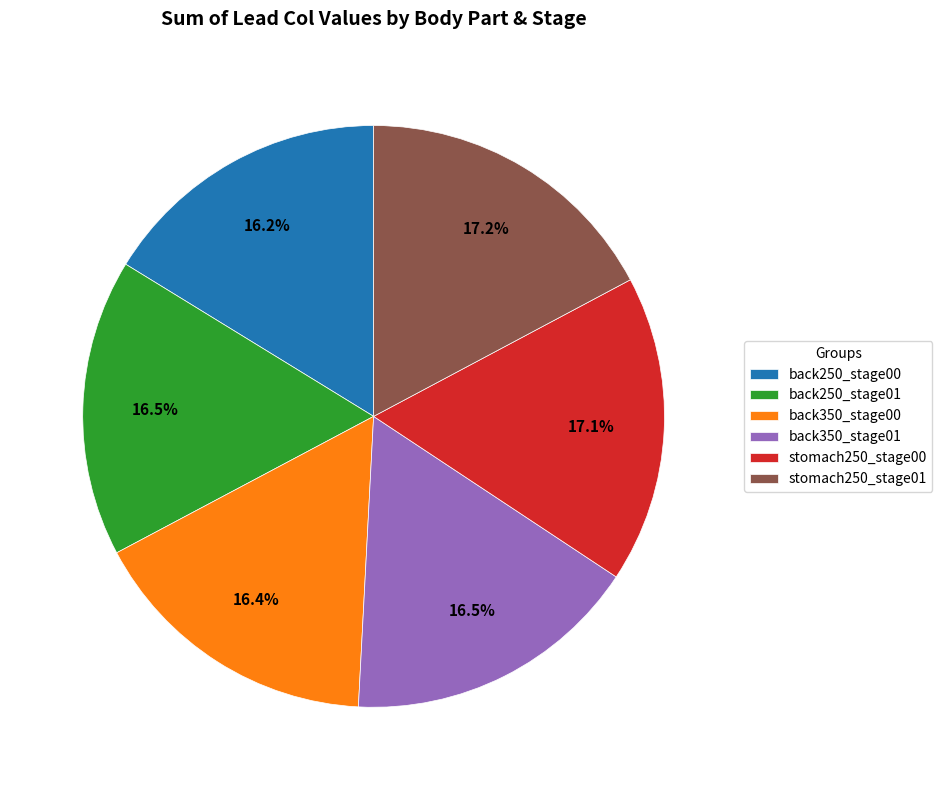

Approximately how many times larger is the value at stomach250_stage00 compared to back350_stage00?

1.0